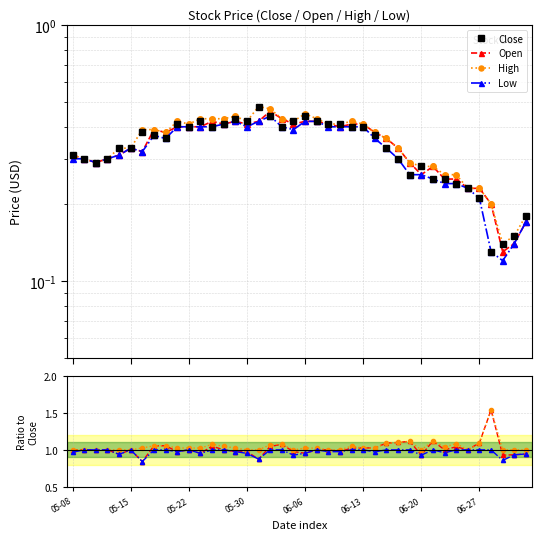

What is the difference between the second highest and minimum values in the Open series?

0.3